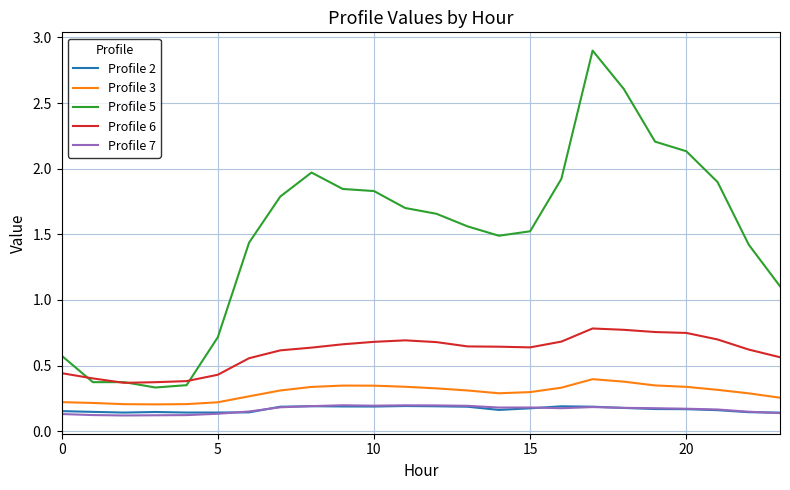

Which series has the largest range (max minus min)?

Profile 5